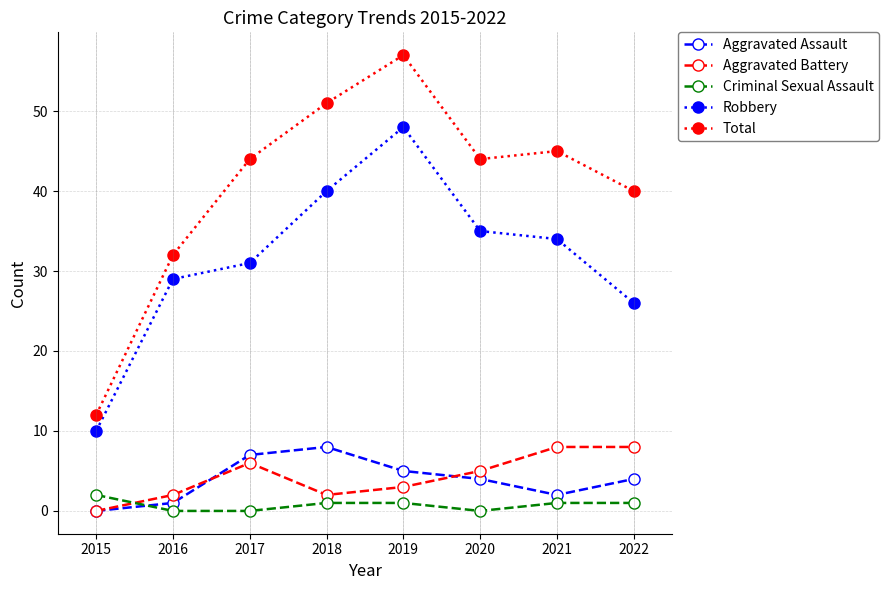

At which category is the sum across all series the highest?

2019